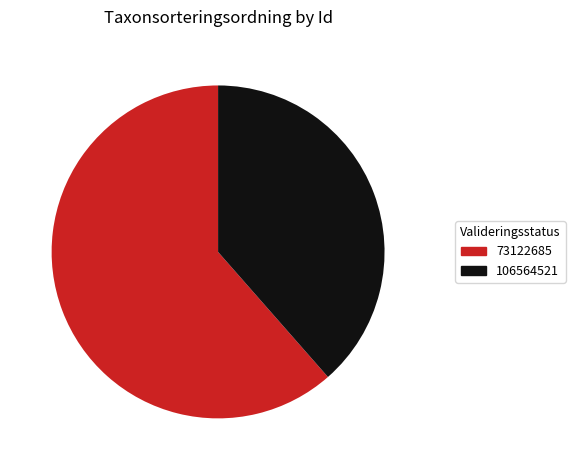

True or false: 73122685 accounts for 71% of the total.

False